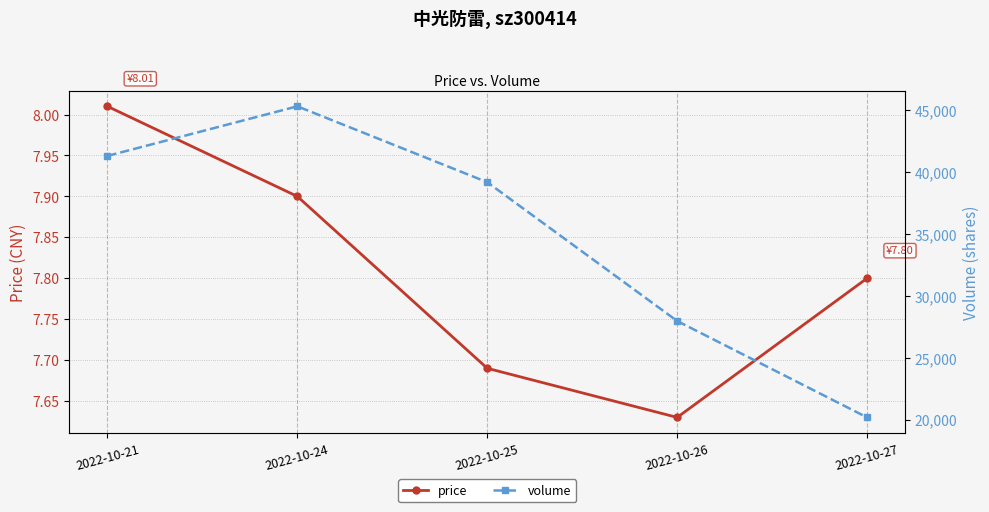

Does the chart have visible grid lines?

Yes